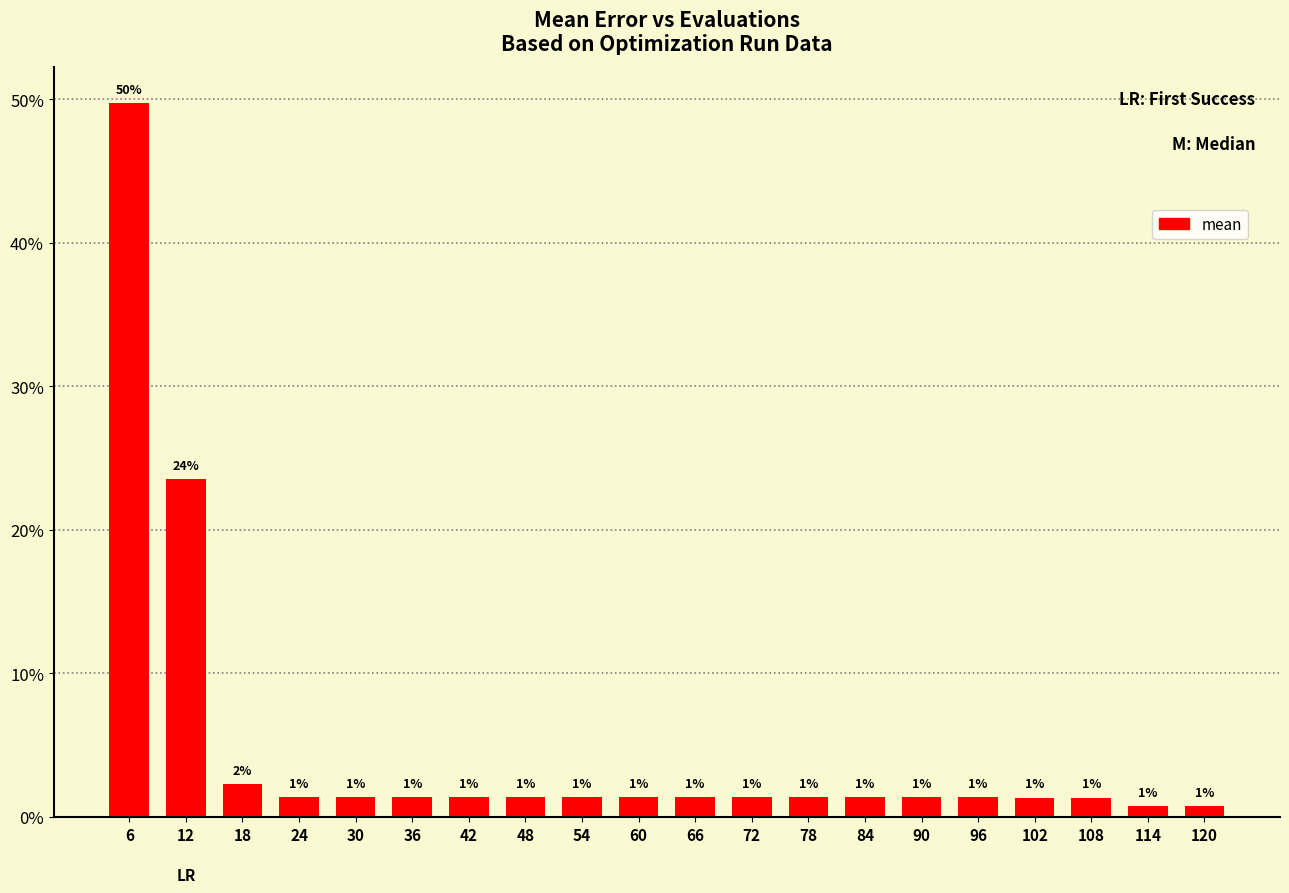

What is the difference between the second highest and minimum values?

0.2